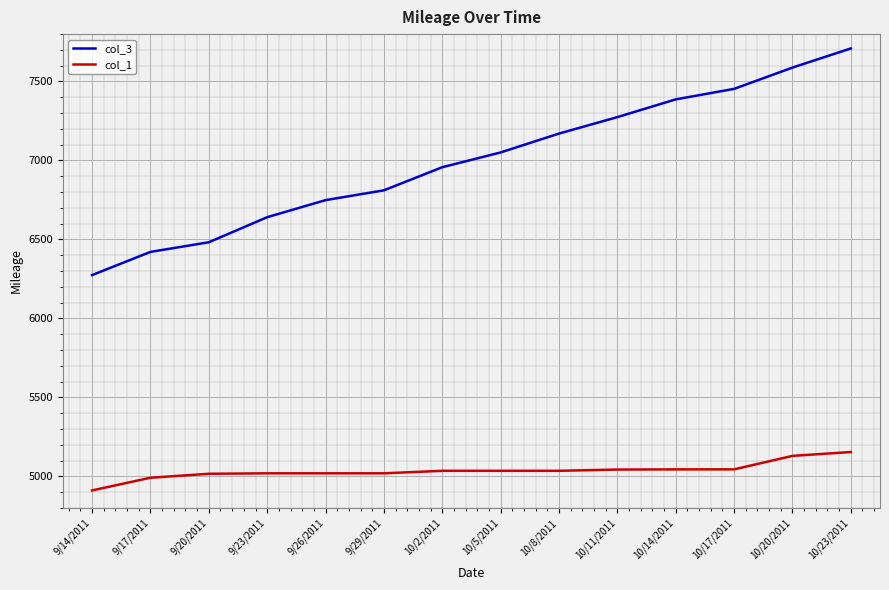

Does the chart display data point markers on the line(s)?

No